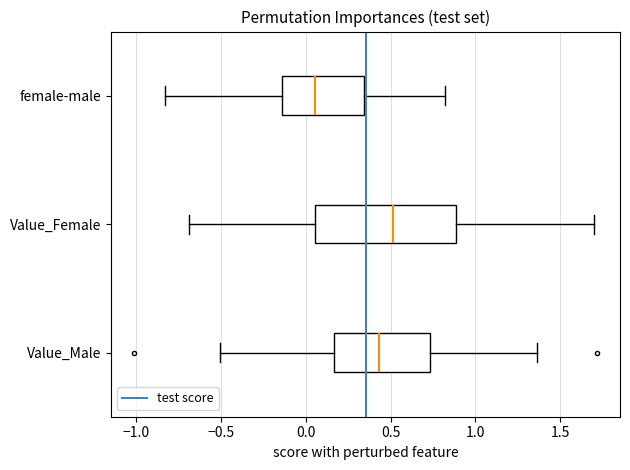

Reading bottom to top, transcribe this box plot: for each box, give where its median line is, the range the box spans, and where its two whiskers end, as read against the x-axis. The values are not printed on the chart, so give them approximately, as read against the axis.

Value_Male: median 0.45, box 0.15 to 0.75, whiskers -0.50 to 1.35
Value_Female: median 0.50, box 0.05 to 0.90, whiskers -0.70 to 1.70
female-male: median 0.05, box -0.15 to 0.35, whiskers -0.85 to 0.80